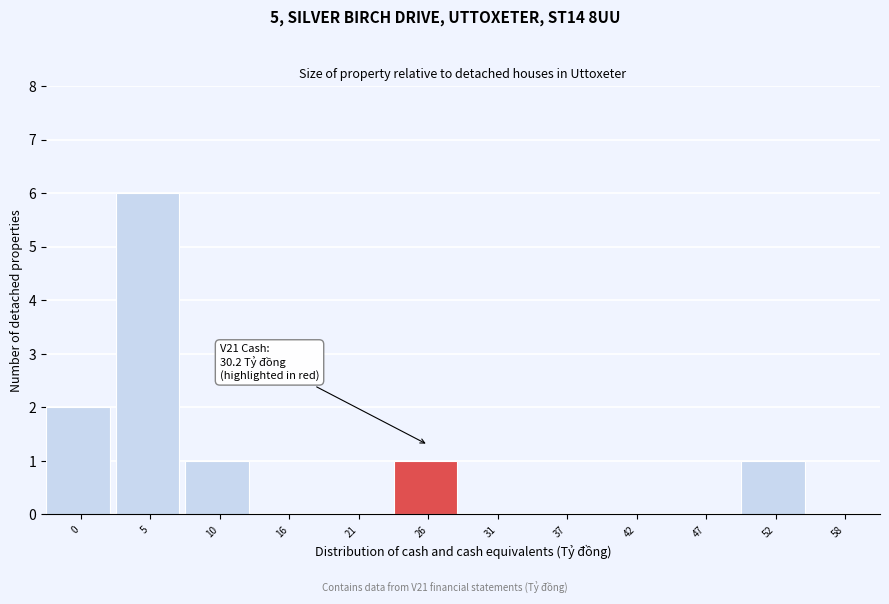

Reading left to right, list all the values displayed in this chart.

0=2	5=6	10=1	16=0	21=0	26=1	31=0	37=0	42=0	47=0	52=1	58=0